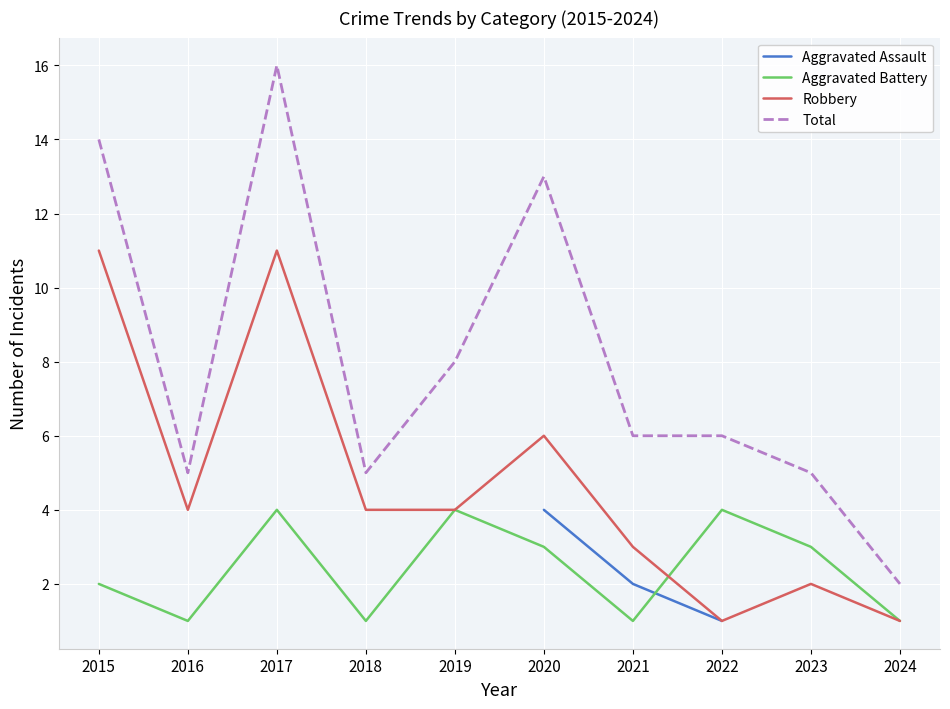

How many values in the Aggravated Battery series are below 3?

5